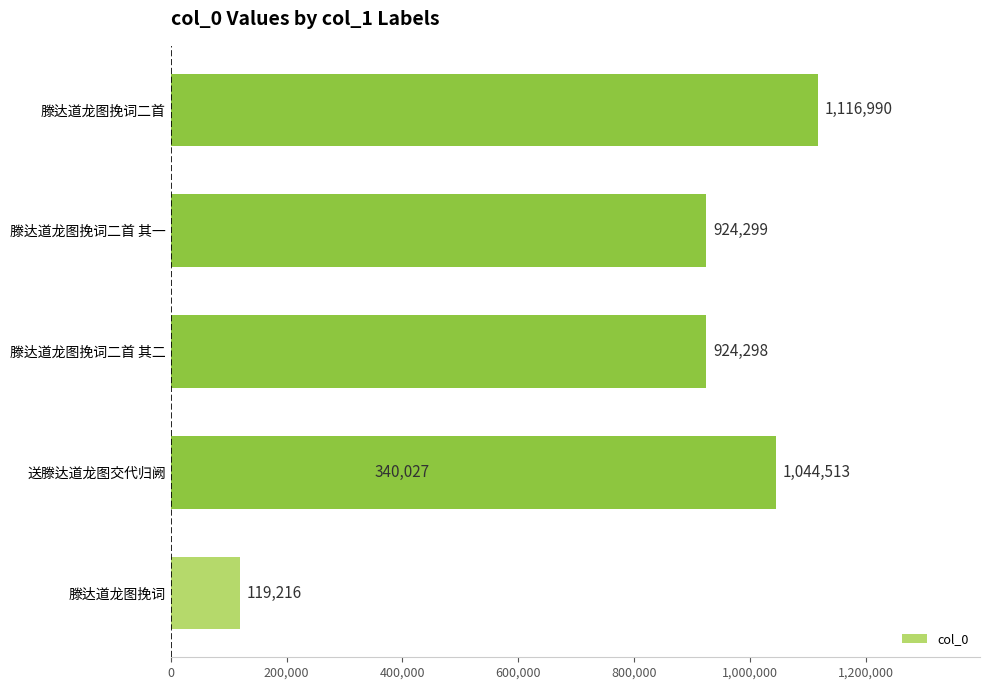

Does the chart contain stacked bars?

No